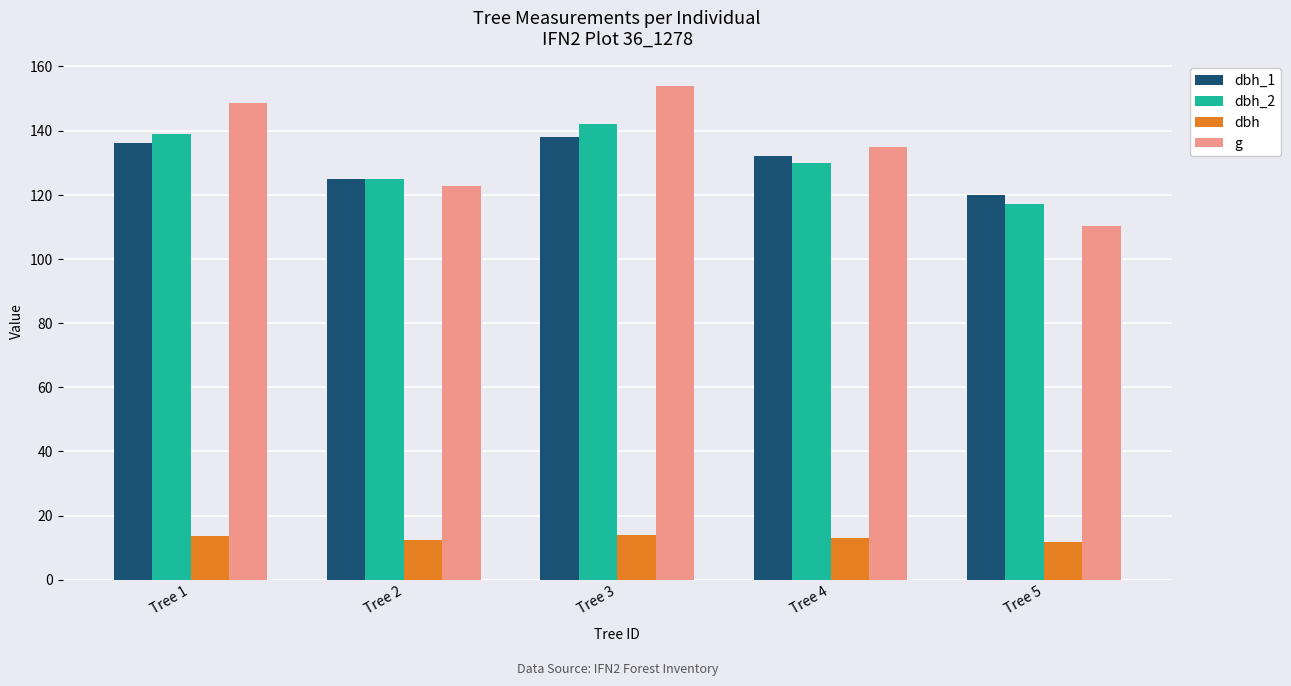

How many distinct data groups are displayed?

4